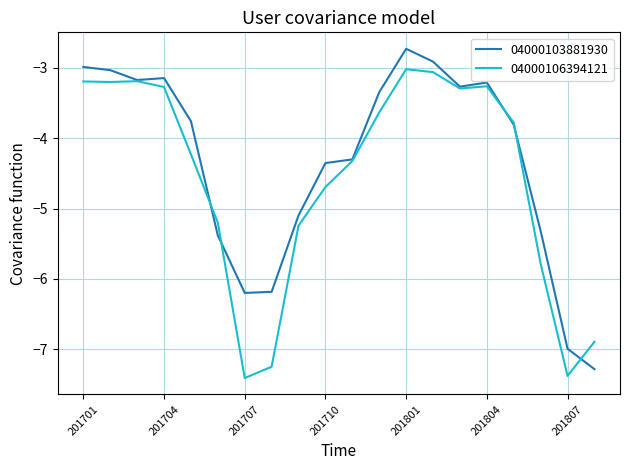

Rank the series by their maximum value, from highest to lowest.

04000103881930, 04000106394121